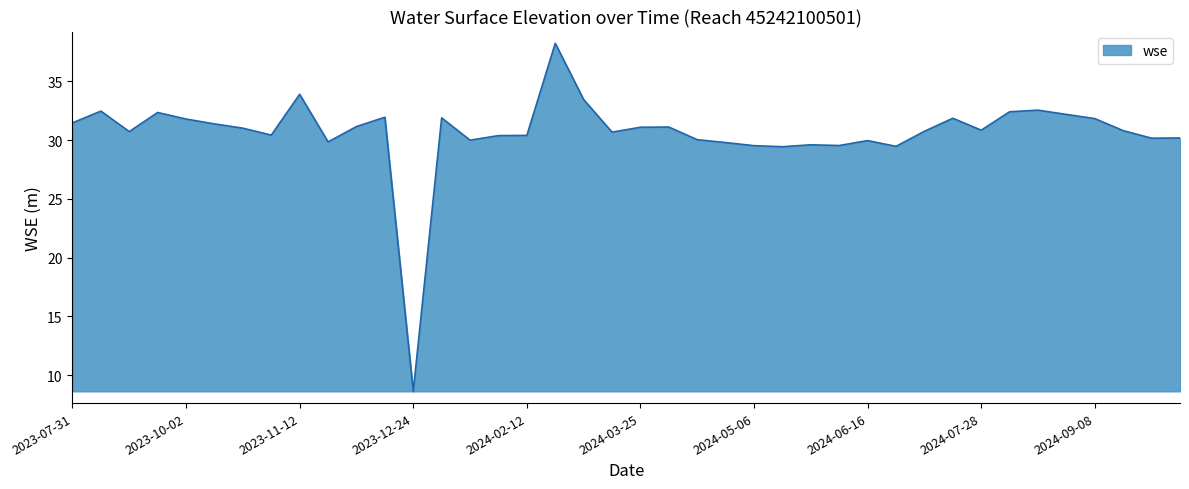

What is the maximum value shown in the chart?

38.2